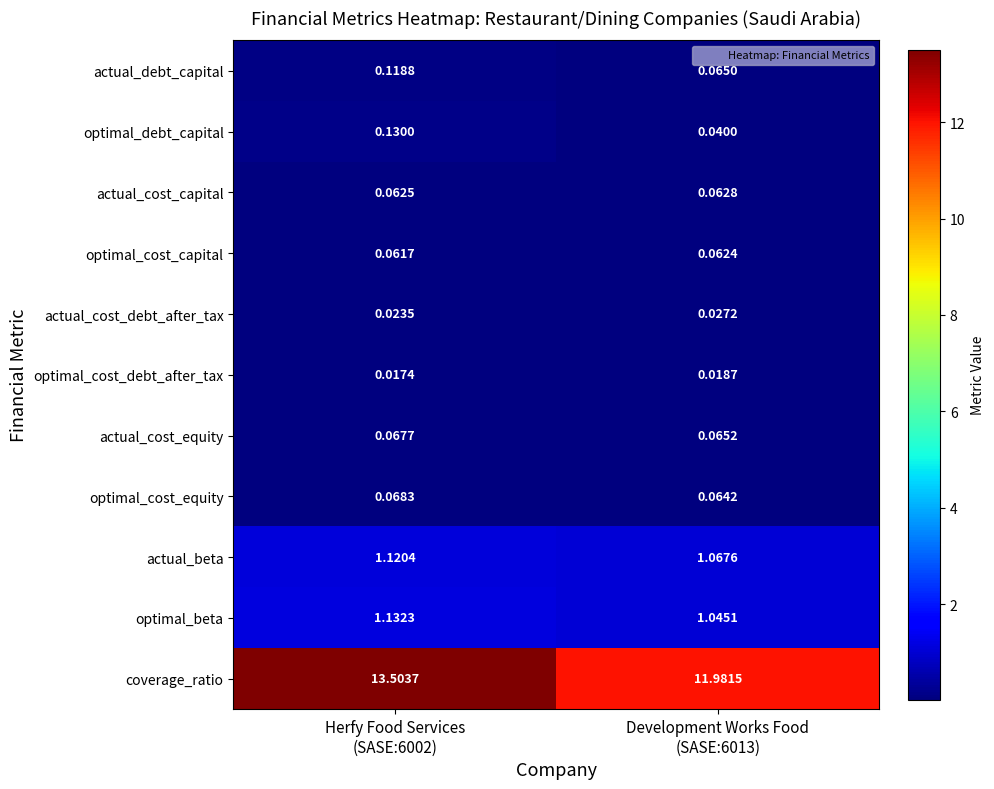

How many data points does each series have?

2